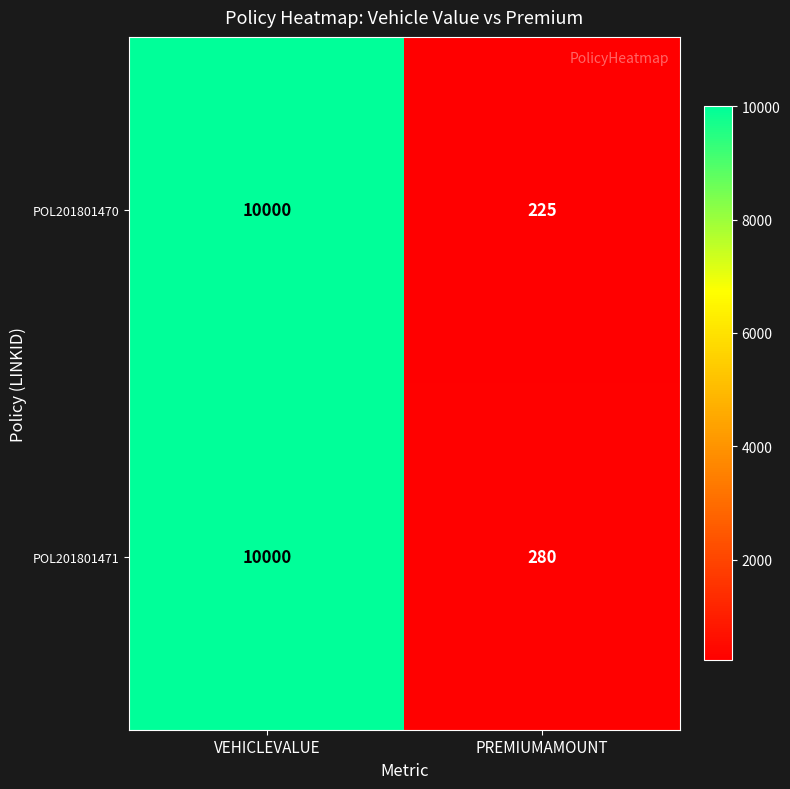

Which category has the highest value in the POL201801471 series?

VEHICLEVALUE